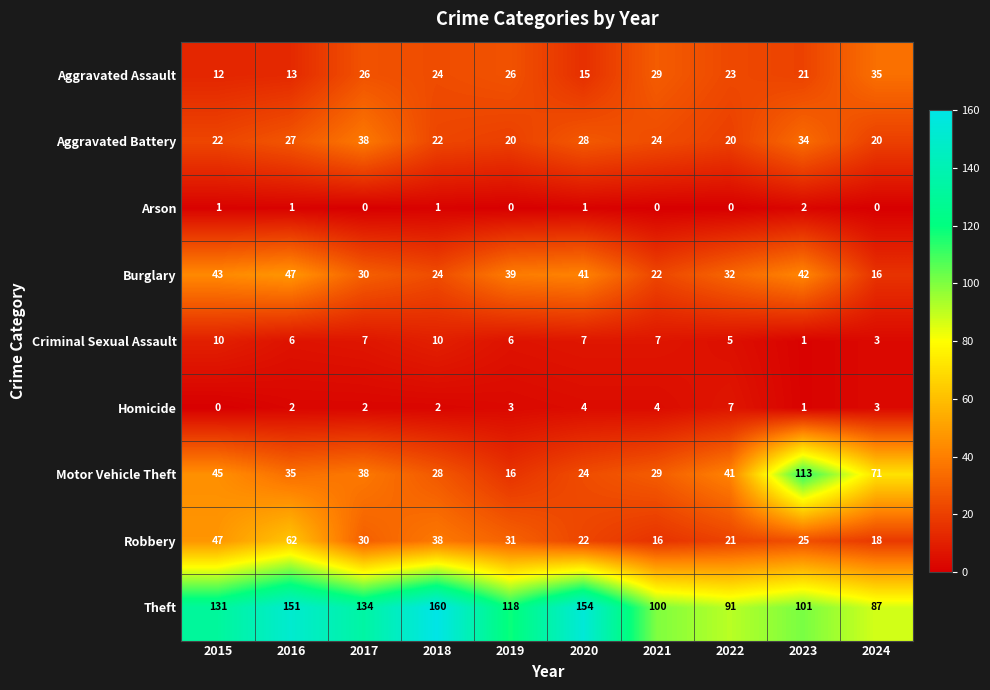

List the series in order of their peak value, highest first.

Theft, Motor Vehicle Theft, Robbery, Burglary, Aggravated Battery, Aggravated Assault, Criminal Sexual Assault, Homicide, Arson